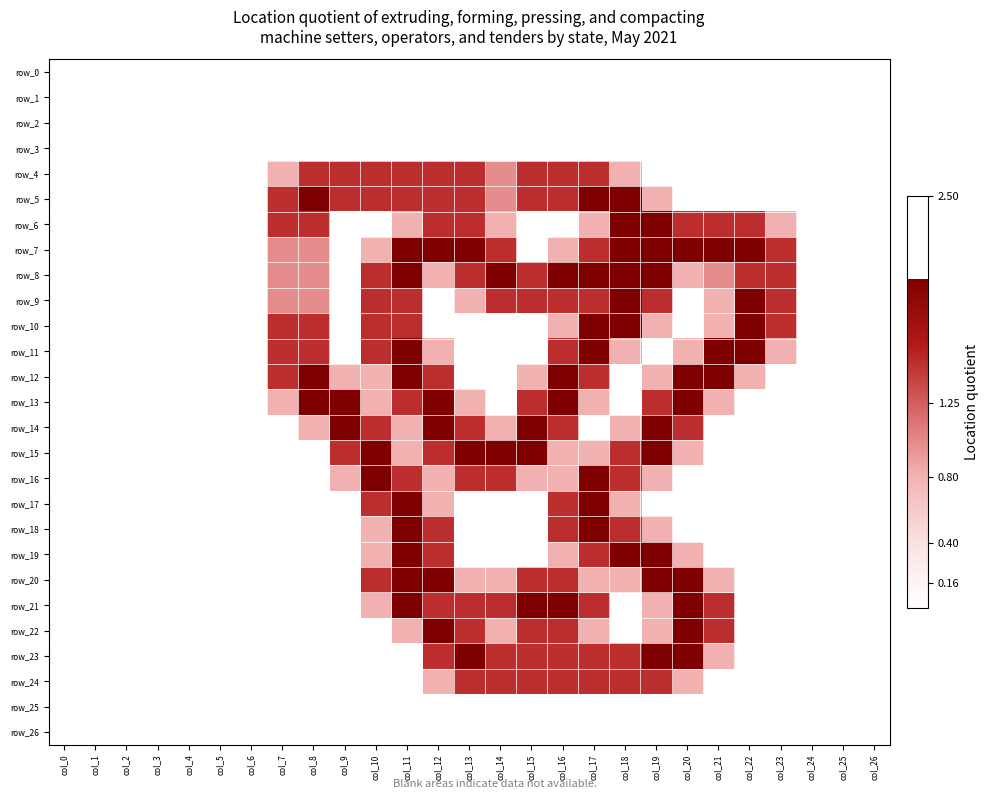

At which label is row_17 closest to 1?

col_12